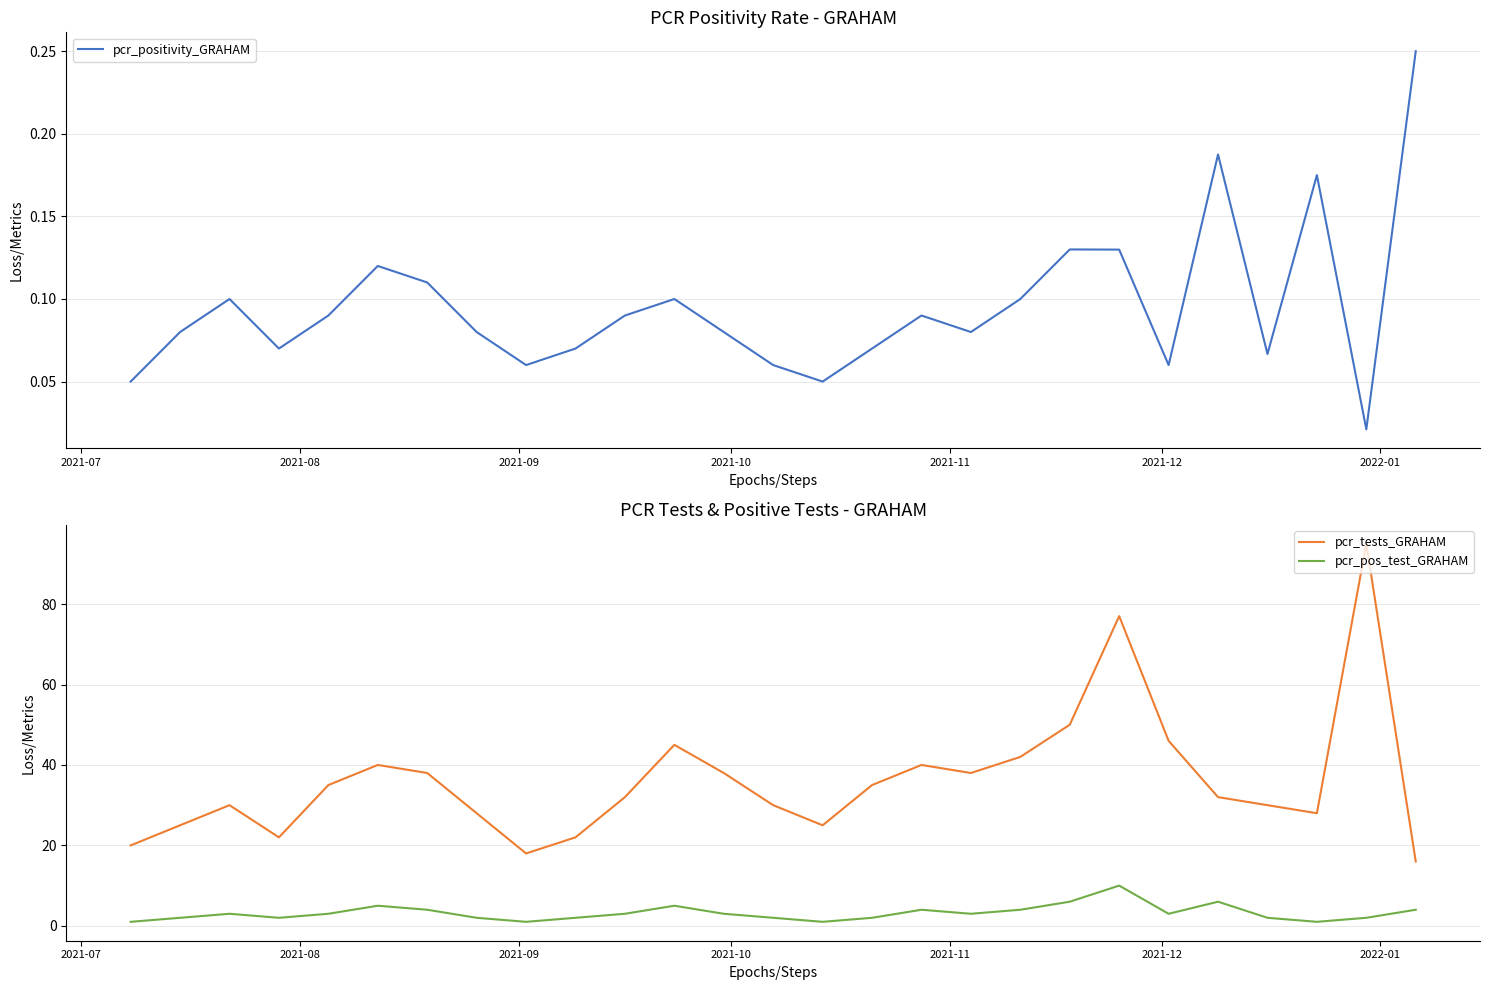

What is the average value of the pcr_tests_GRAHAM series?

36